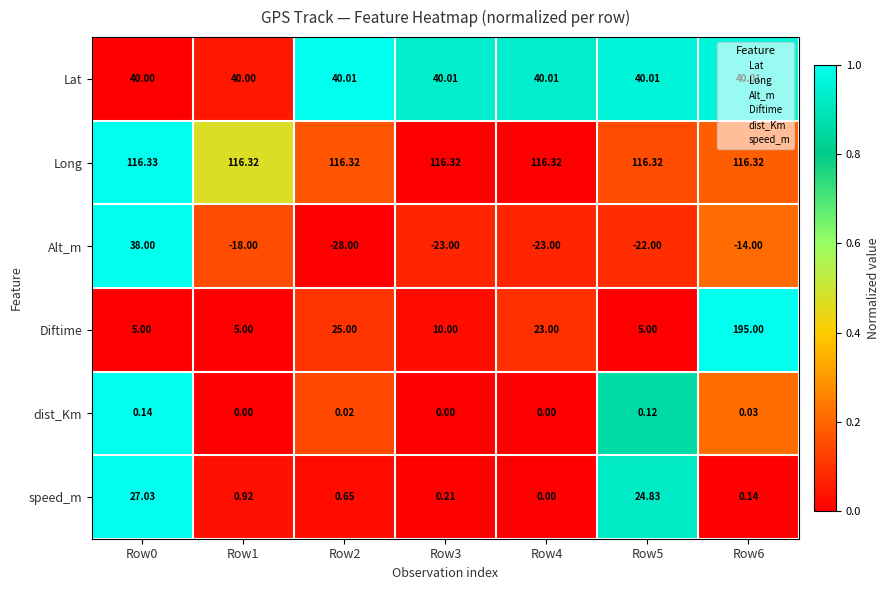

Which series changed the most between Row3 and Row6?

Diftime